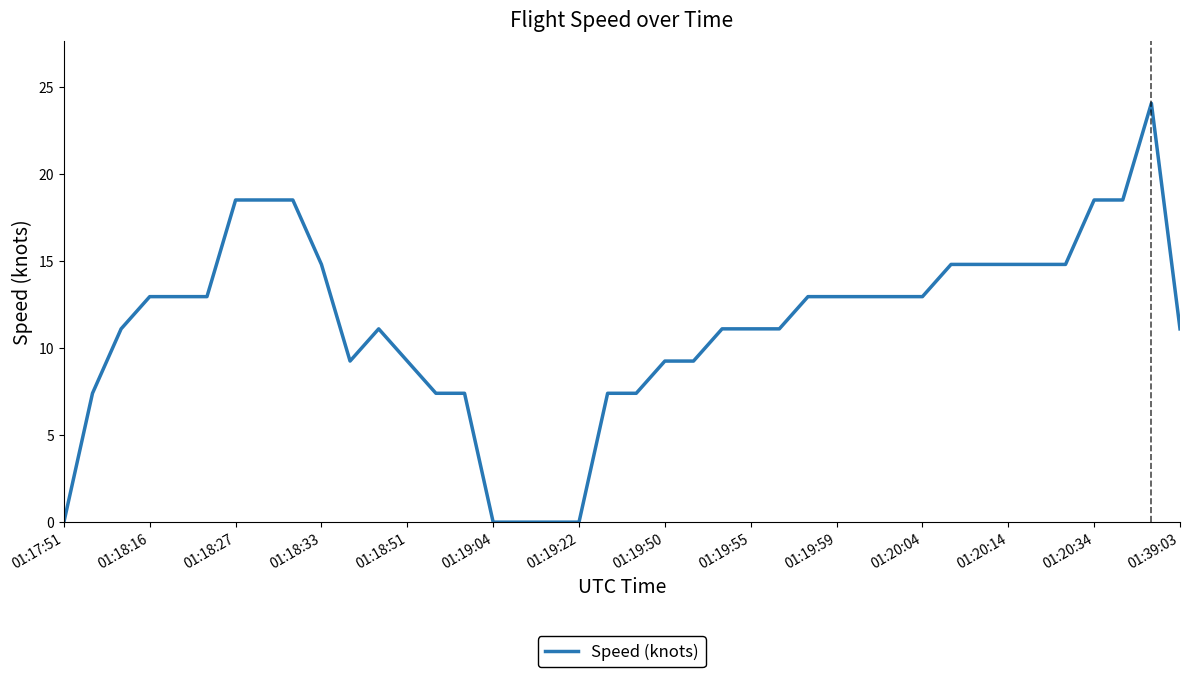

Reading left to right, what are all the values shown in this chart?

0.0	7.4	11.1	13.0	13.0	13.0	18.5	18.5	18.5	14.8	9.3	11.1	9.3	7.4	7.4	0.0	0.0	0.0	0.0	7.4	7.4	9.3	9.3	11.1	11.1	11.1	13.0	13.0	13.0	13.0	13.0	14.8	14.8	14.8	14.8	14.8	18.5	18.5	24.1	11.1